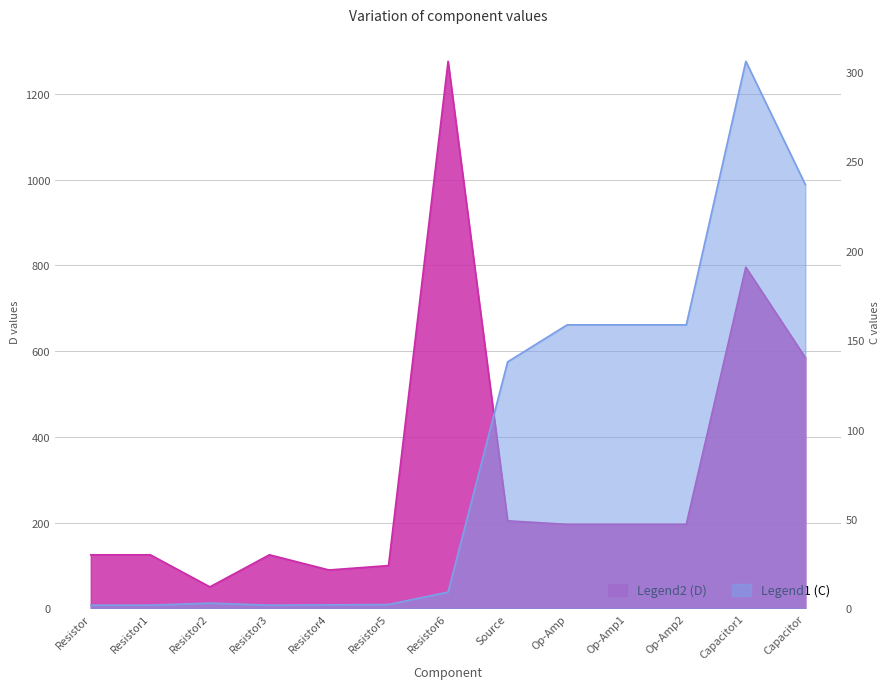

At which category does C reach its first local valley?

Resistor3